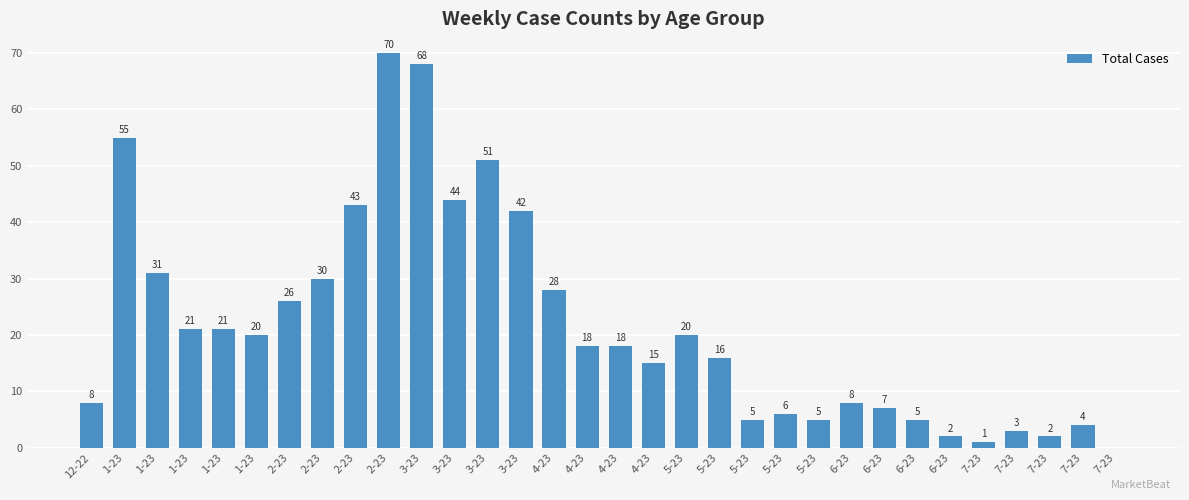

Reading right to left, extract all data points from this chart.

0	4	2	3	1	2	5	7	8	5	6	5	16	20	15	18	18	28	42	51	44	68	70	43	30	26	20	21	21	31	55	8